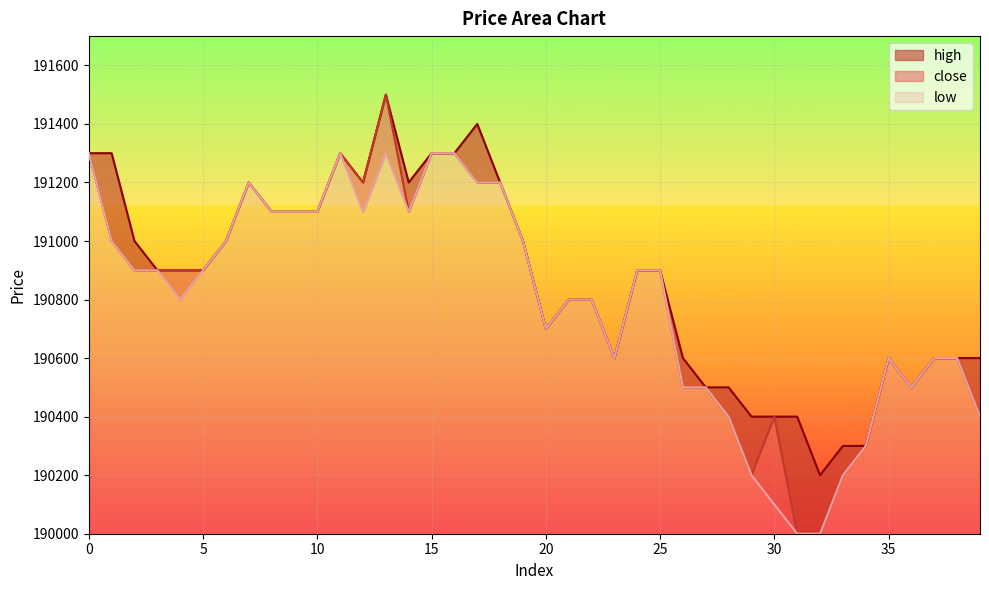

Does the chart display data point markers on the line(s)?

No